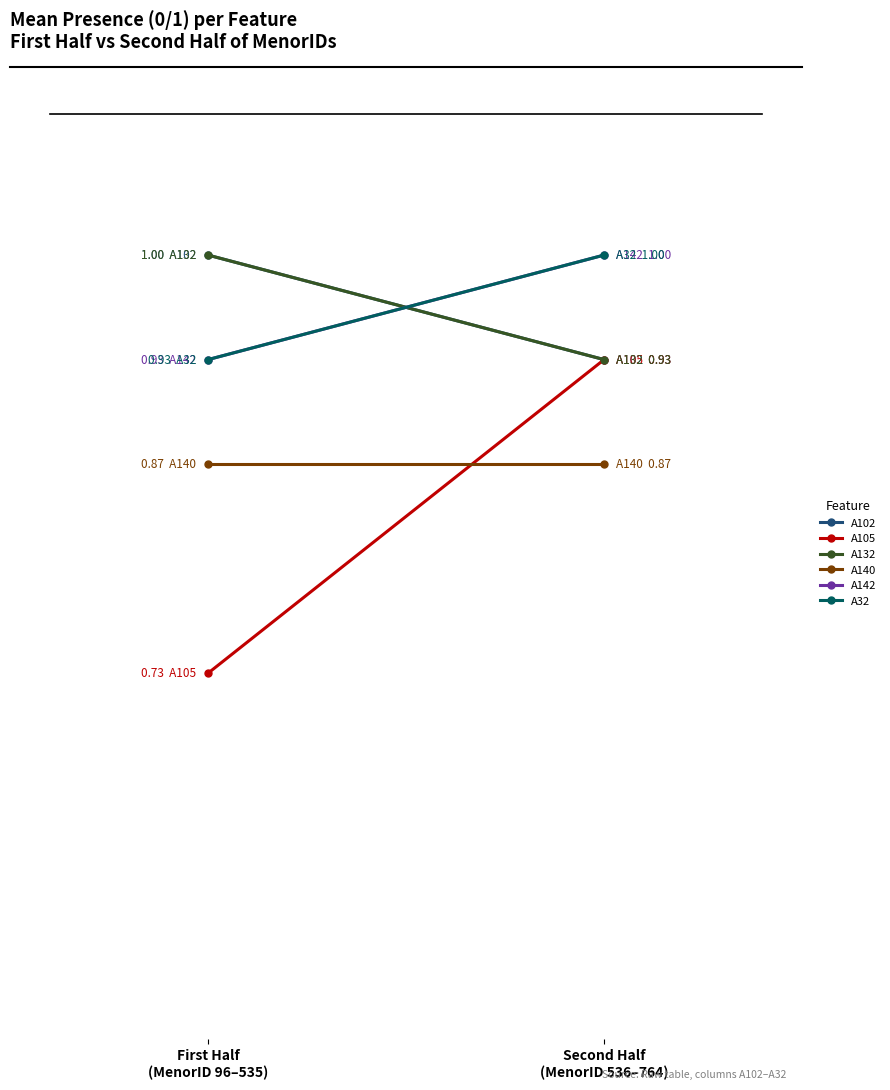

At Second Half
(MenorID 536–764), list the series in order from smallest to largest.

A140, A102, A105, A132, A142, A32